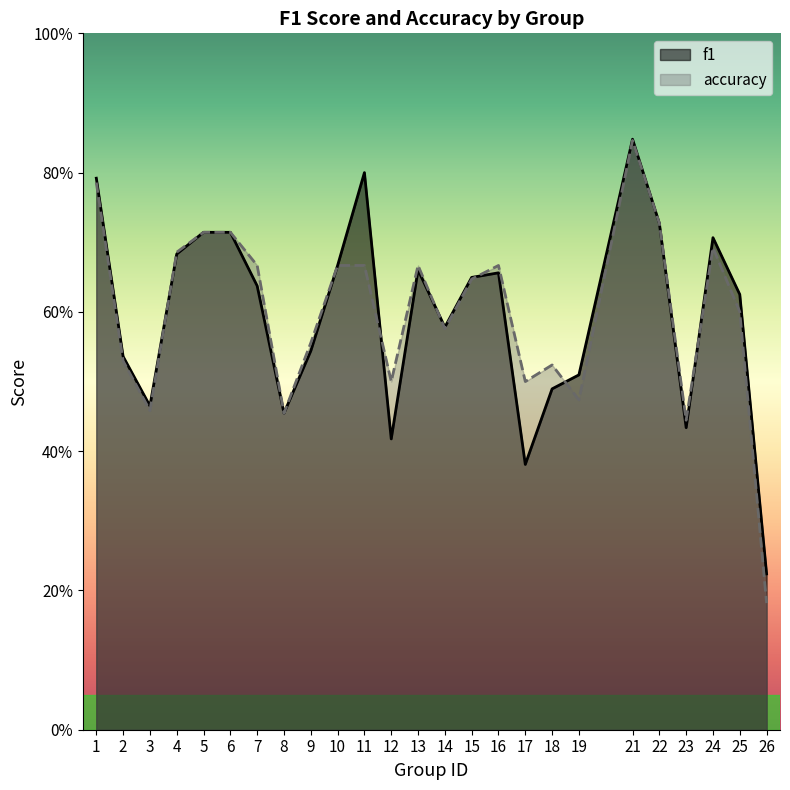

What is the sum of all f1 values?

14.9